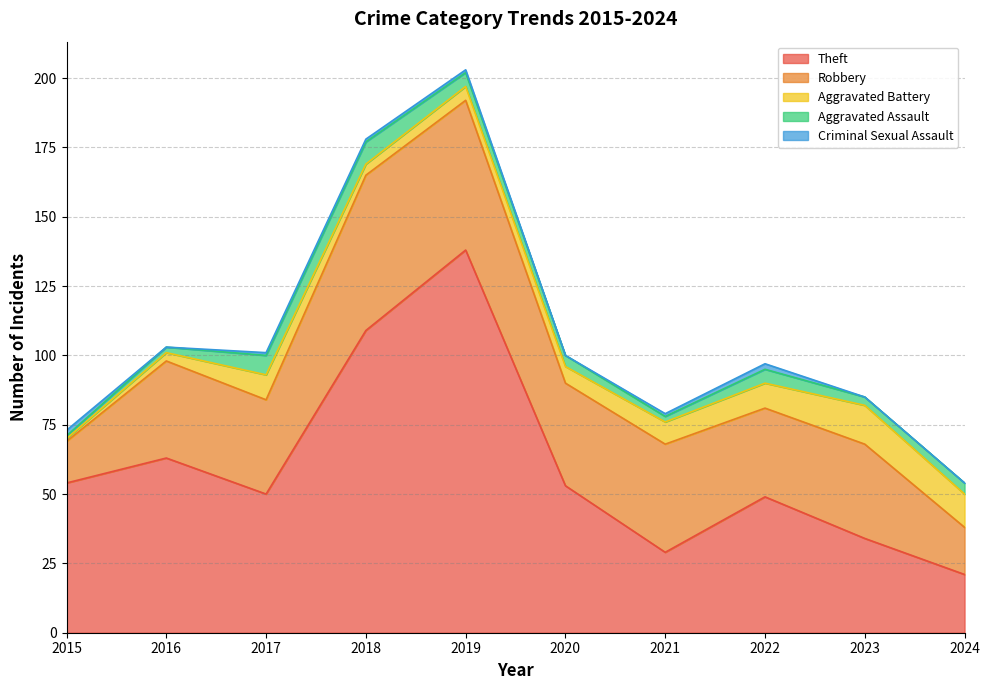

Reading left to right, transcribe all the data shown in this chart.

Theft: 2015=54	2016=63	2017=50	2018=109	2019=138	2020=53	2021=29	2022=49	2023=34	2024=21
Robbery: 2015=15	2016=35	2017=34	2018=56	2019=54	2020=37	2021=39	2022=32	2023=34	2024=17
Aggravated Battery: 2015=1	2016=3	2017=9	2018=4	2019=5	2020=6	2021=8	2022=9	2023=14	2024=12
Aggravated Assault: 2015=1	2016=2	2017=7	2018=8	2019=5	2020=4	2021=2	2022=5	2023=3	2024=4
Criminal Sexual Assault: 2015=2	2016=0	2017=1	2018=1	2019=1	2020=0	2021=1	2022=2	2023=0	2024=0